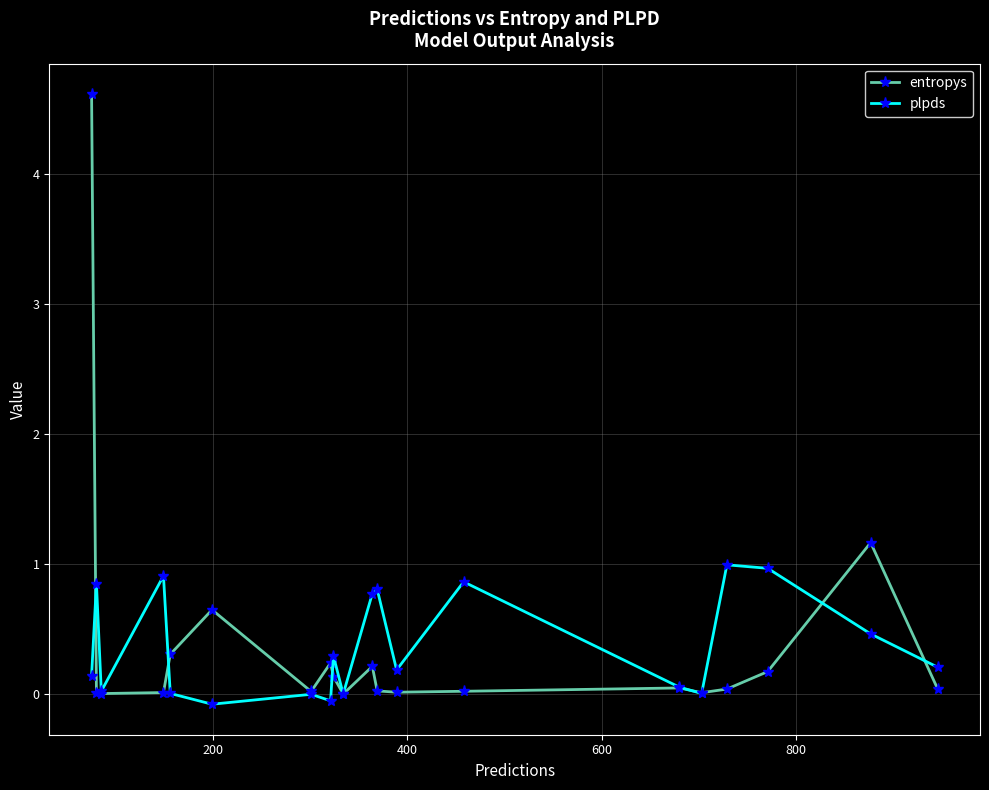

What is the value of the entropys point at the 8th from the left?

0.2